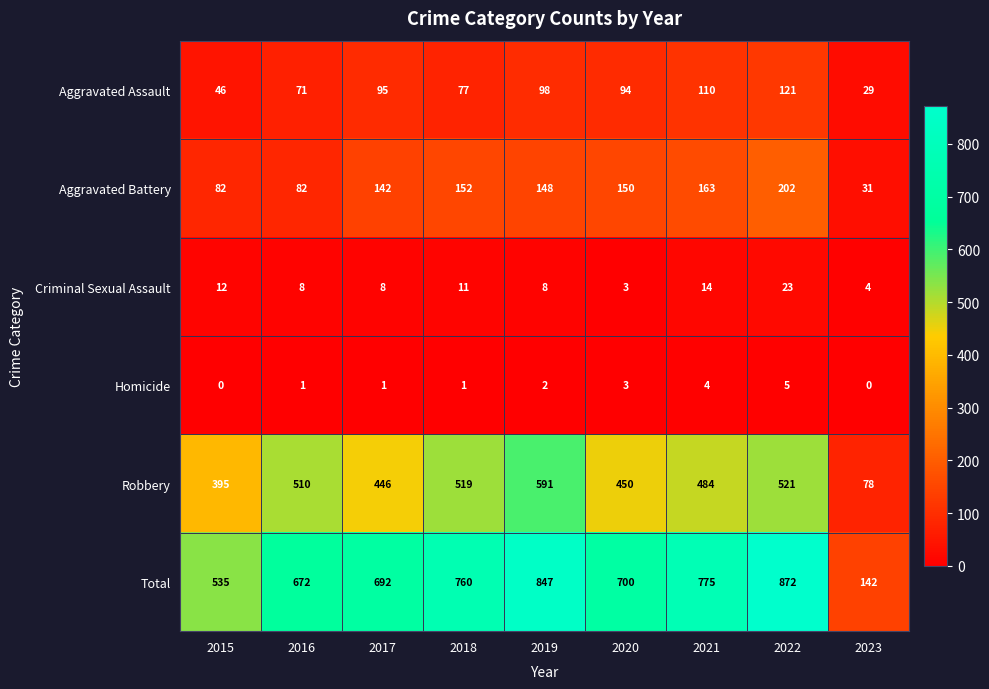

At how many categories does at least one series exceed 819?

2